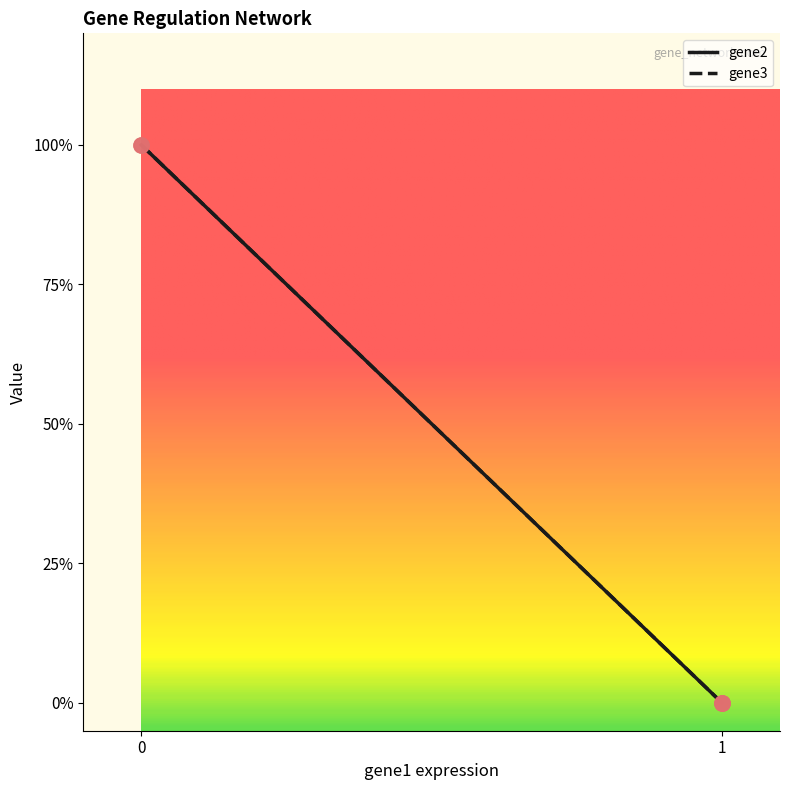

At how many categories does at least one series exceed 0?

1